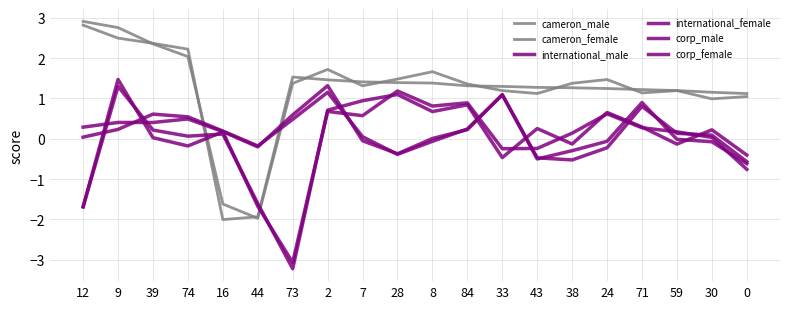

What position from the right is 12?

20